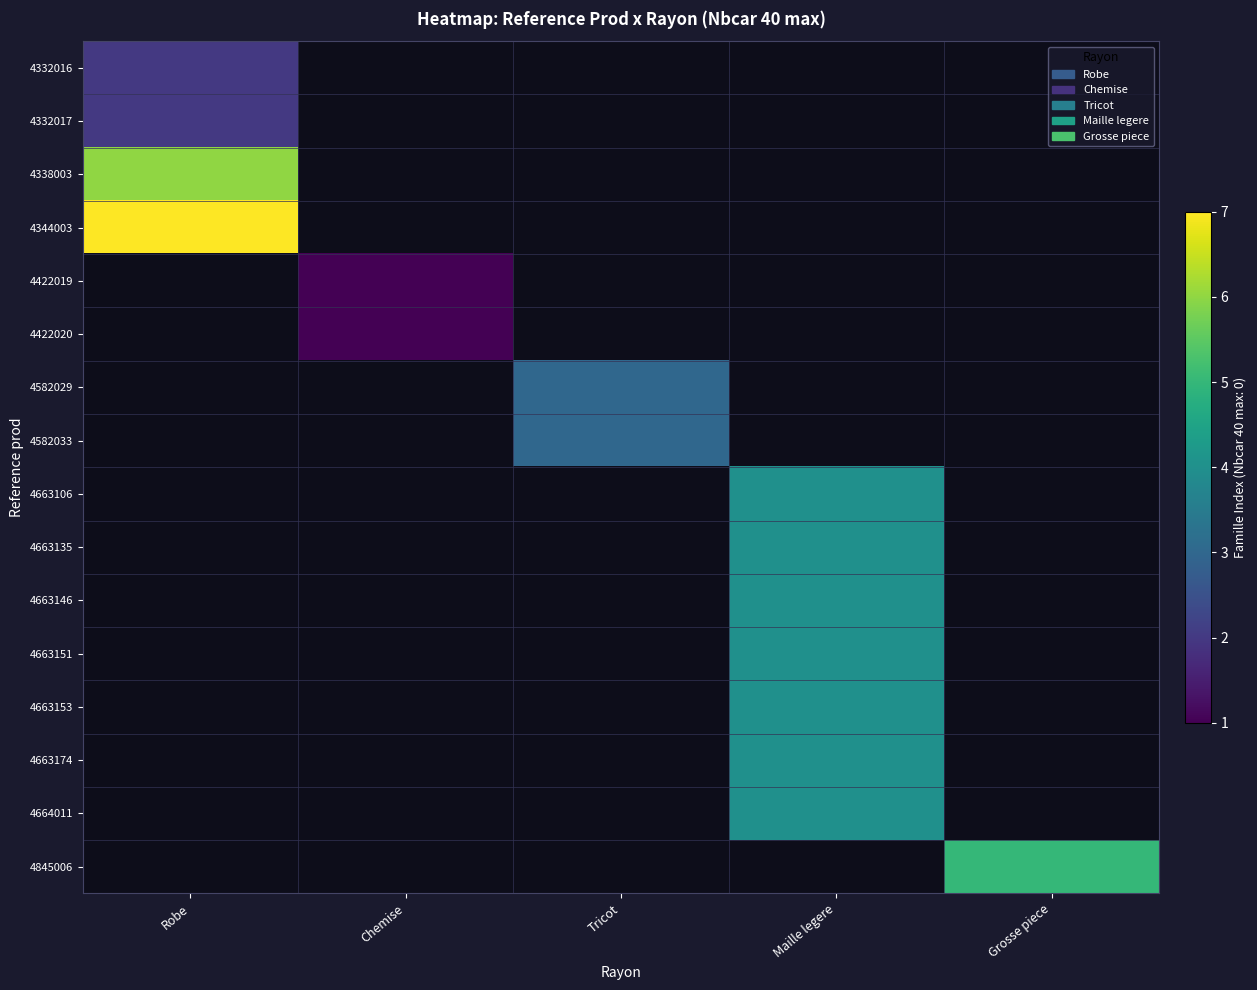

At how many categories does at least one series exceed 5?

1